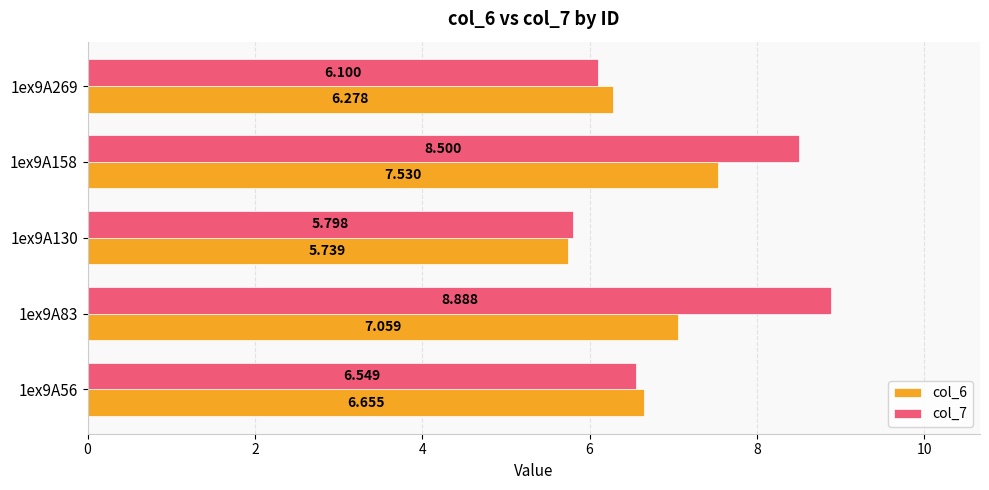

Is the value of col_7 at 1ex9A158 greater than the value of col_6 at 1ex9A269?

Yes